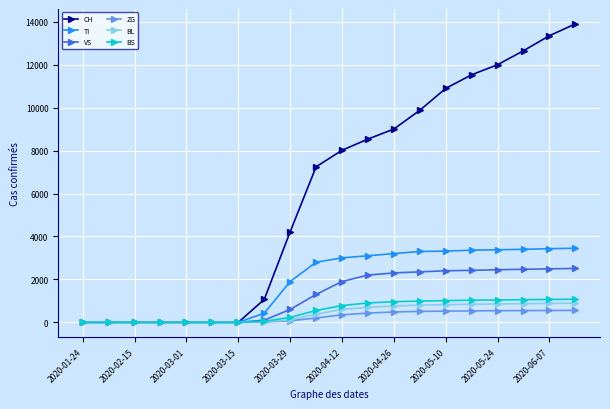

Which series has the widest spread of values?

CH